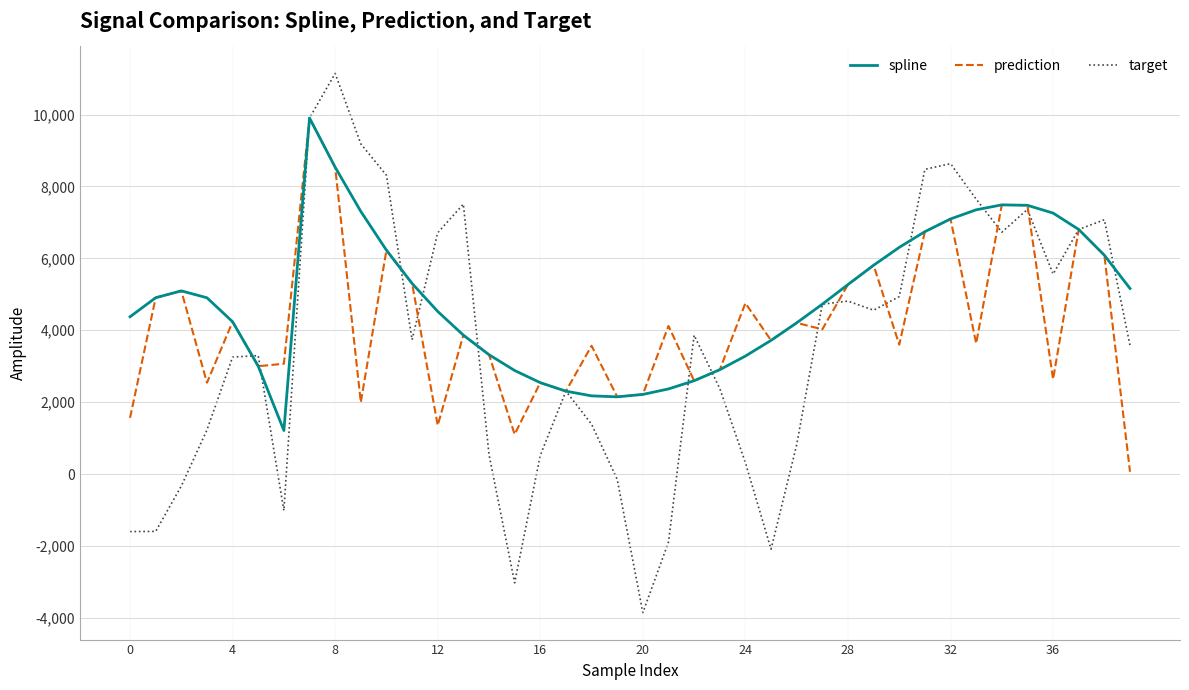

What is the minimum value for spline?

1210.0